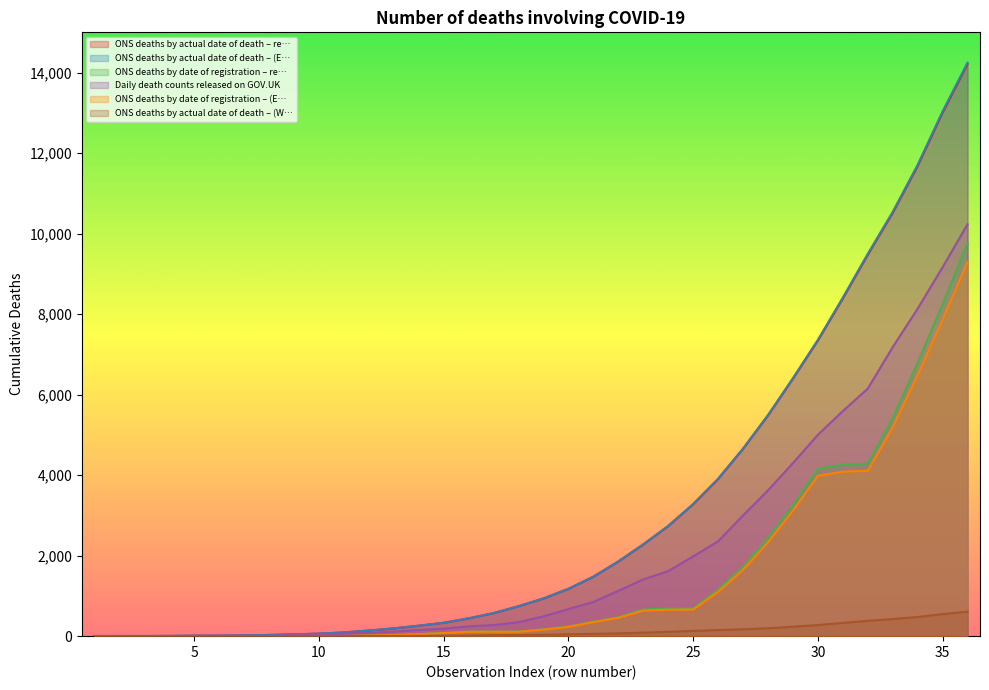

Which series has the largest range (max minus min)?

ONS deaths by actual date of death – (E…